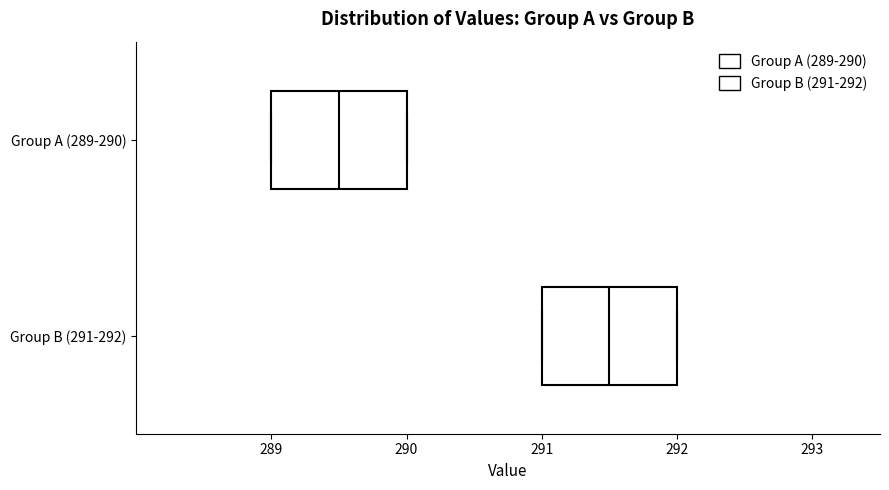

Where does the median line of the box for Group A (289-290) sit on the x-axis? The values are not printed on the chart, so give them approximately, as read against the axis.

289.5